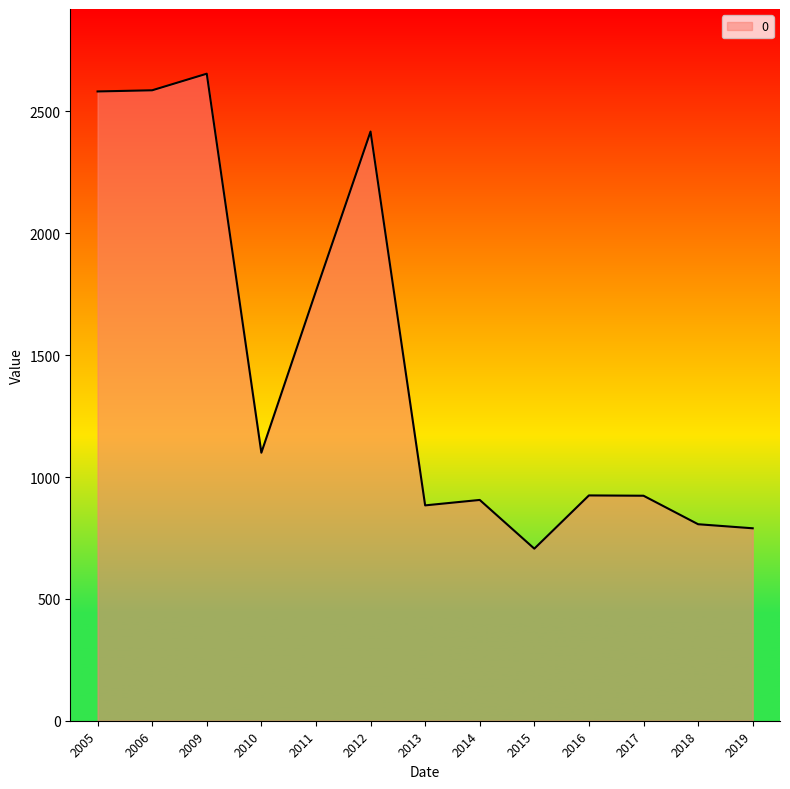

What is the approximate value at 2009?

2655.0